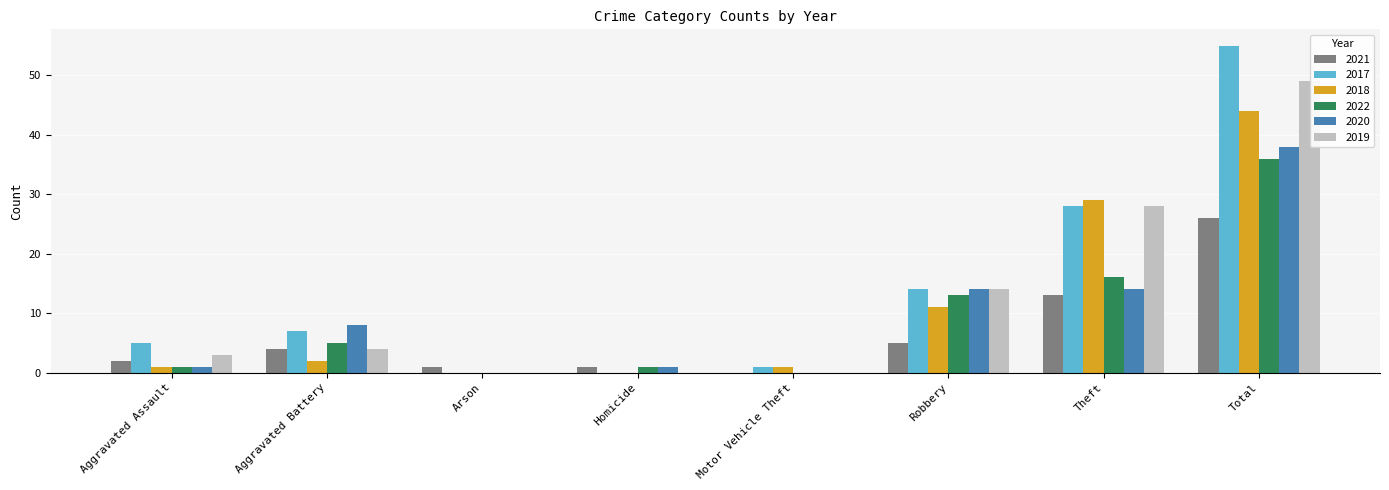

How many categories are shown in the chart?

8